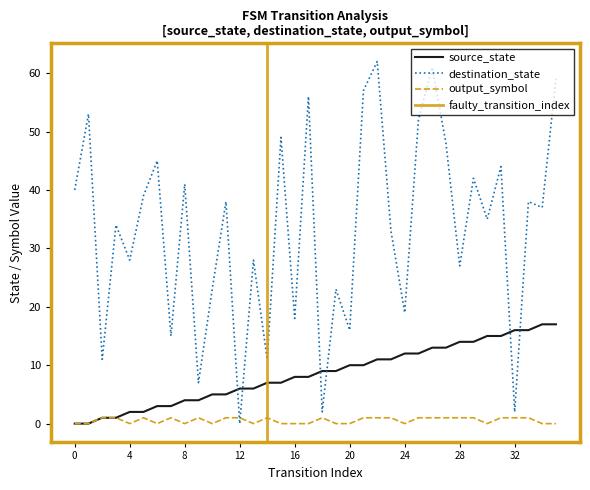

At which category does destination_state reach its first local peak?

1